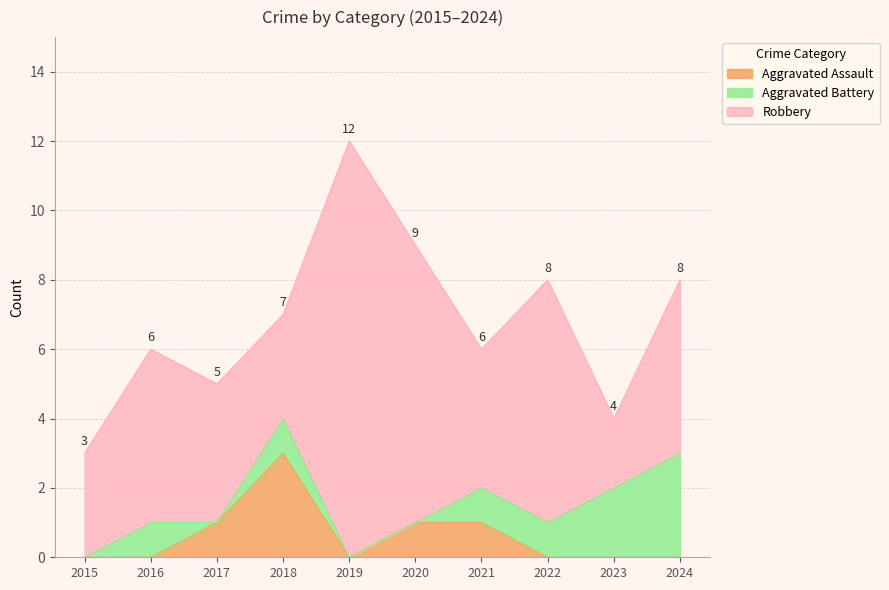

True or false: Aggravated Assault has more than 0 points higher than both neighbors.

True